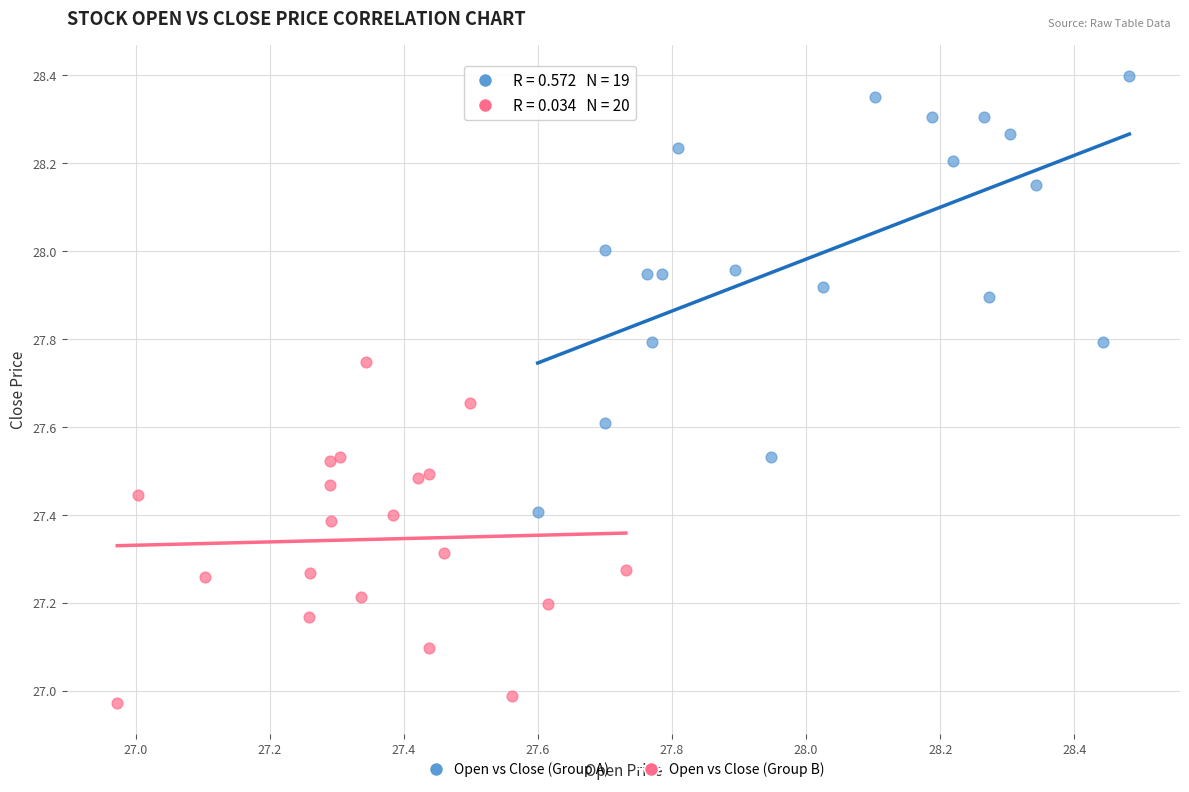

Which series has the widest spread of Y values?

Open vs Close (Group A)